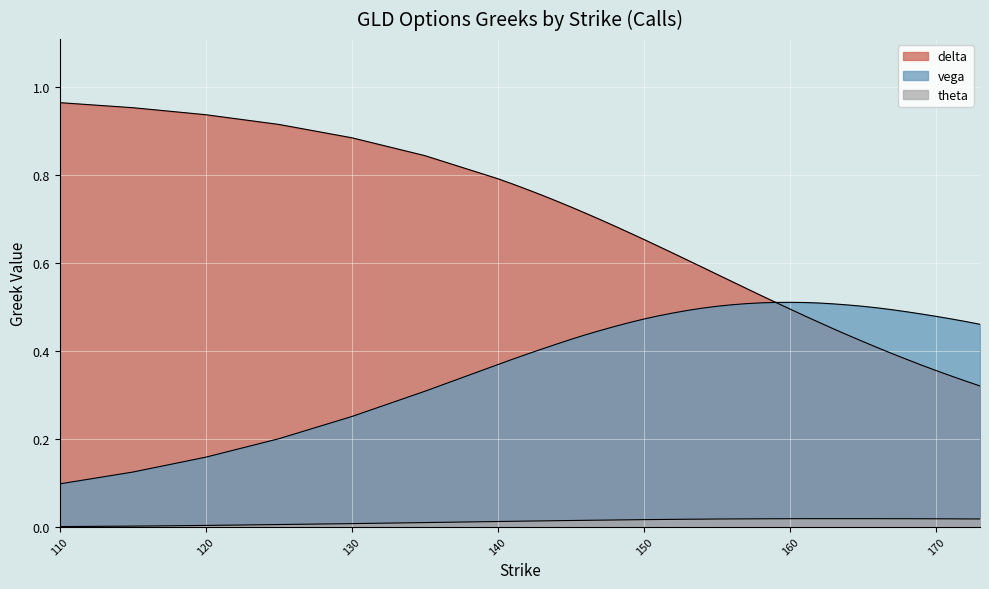

Where is delta nearest to the value 0?

173